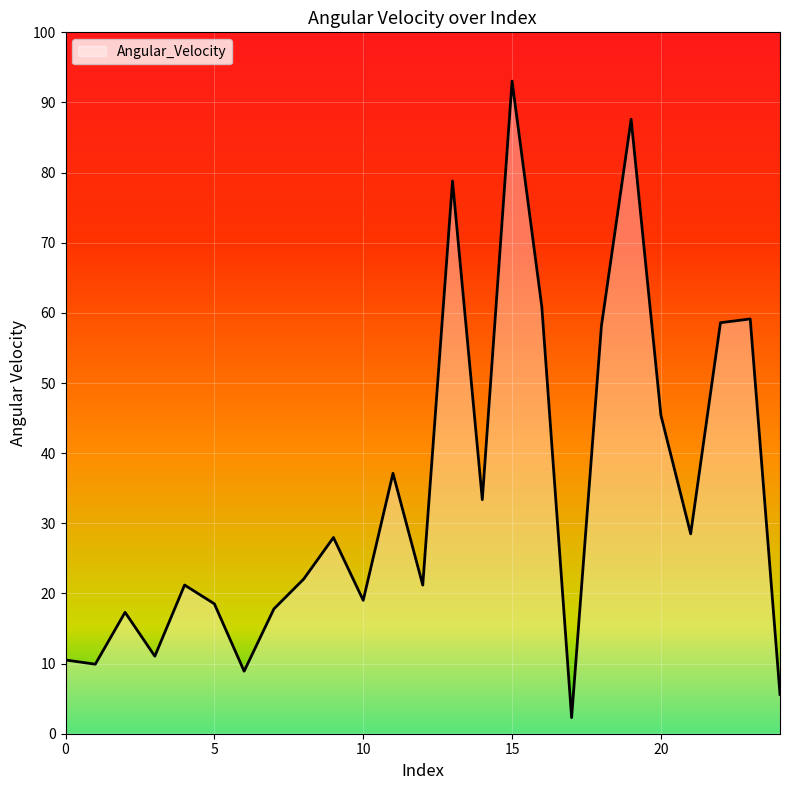

What is the minimum value shown in the chart?

2.3